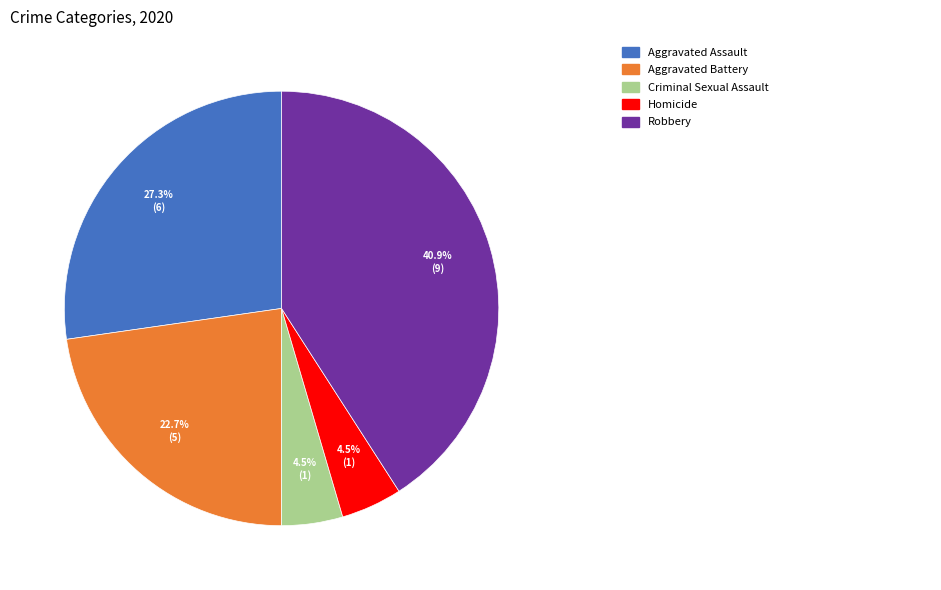

Is there any slice that represents more than half of the pie?

No